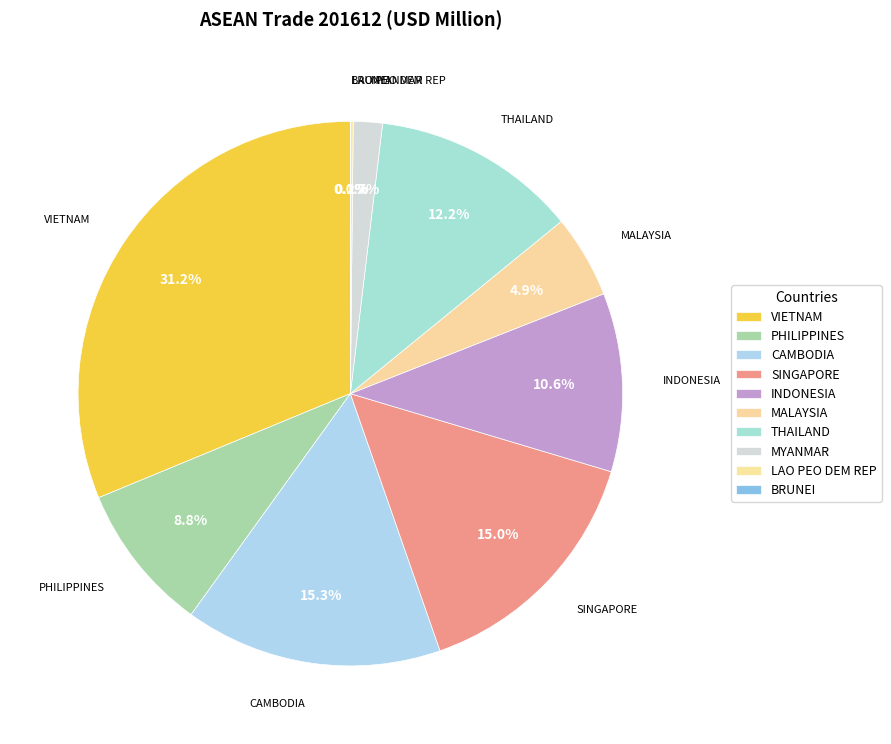

Do MALAYSIA and THAILAND together represent more than half of the pie?

No